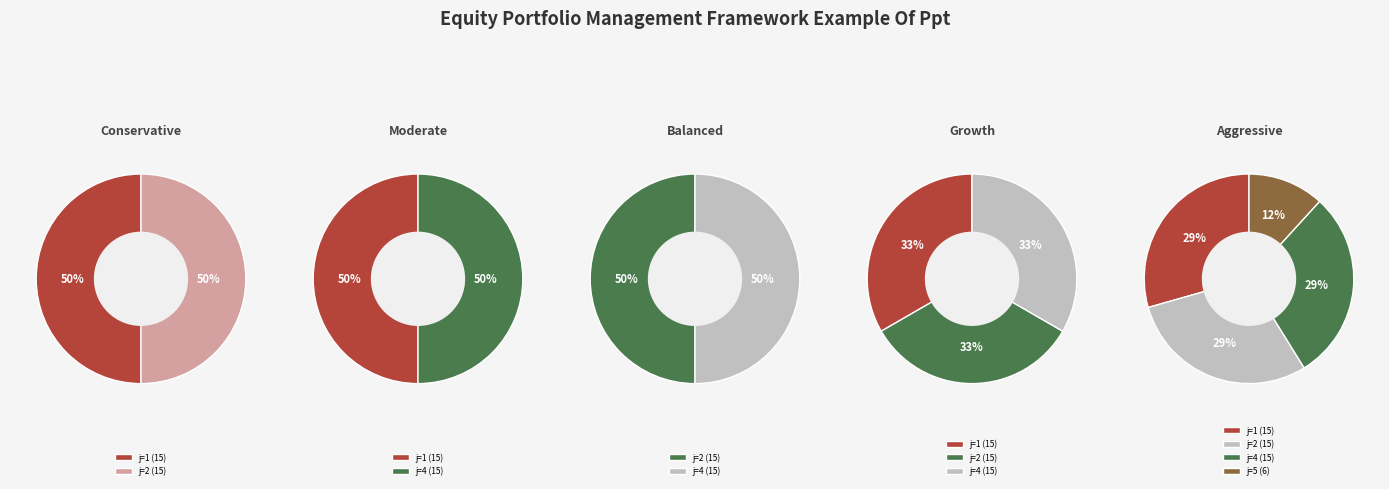

To the nearest percent, what is the average slice percentage?

25%